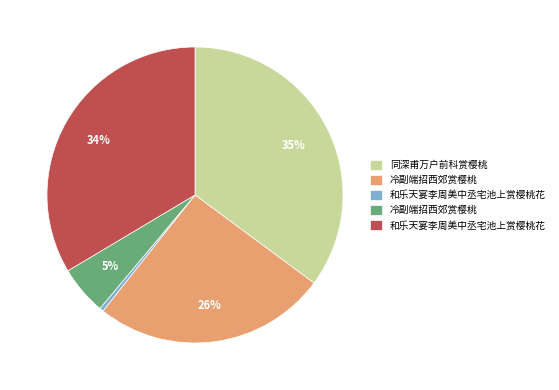

Is there any slice that represents more than half of the pie?

No